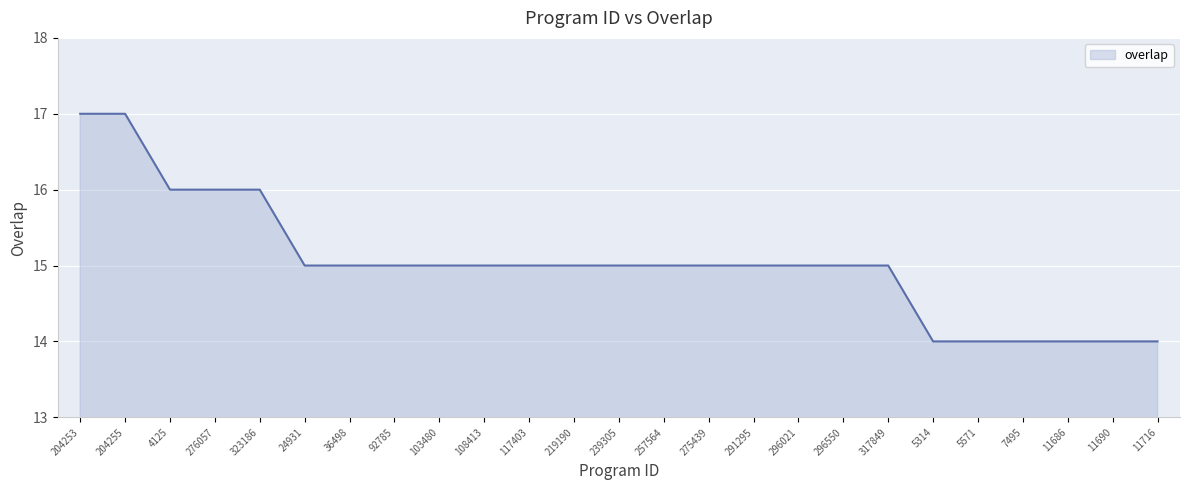

What is the ratio of the value at 4125 to the value at 296550?

1.1